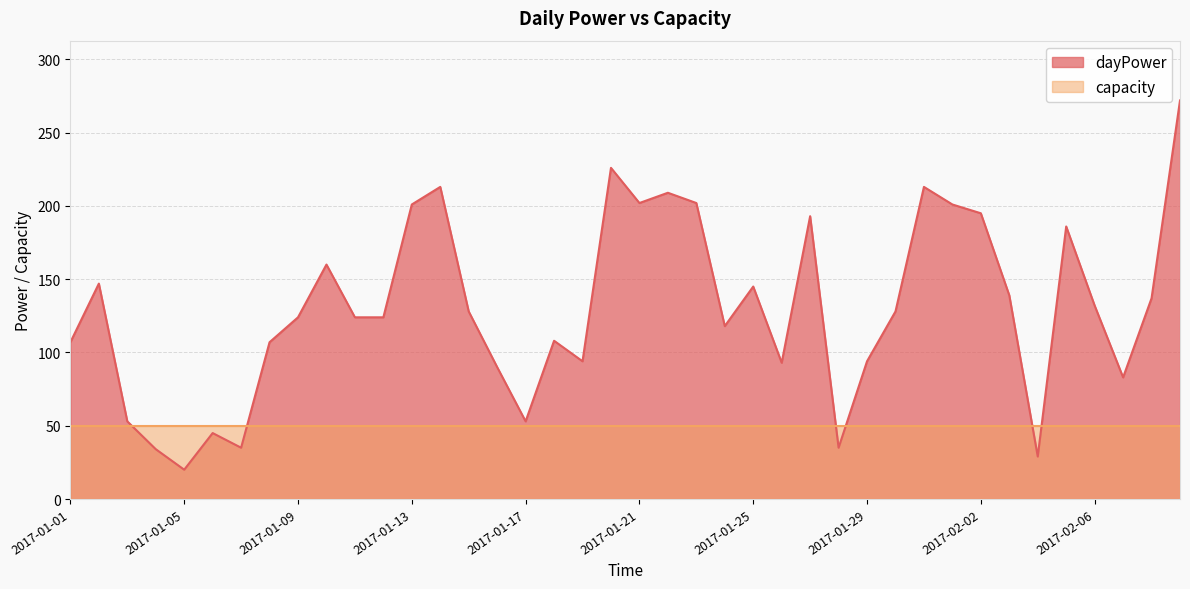

How many interior local peaks (higher than both neighbors) does the data have?

11